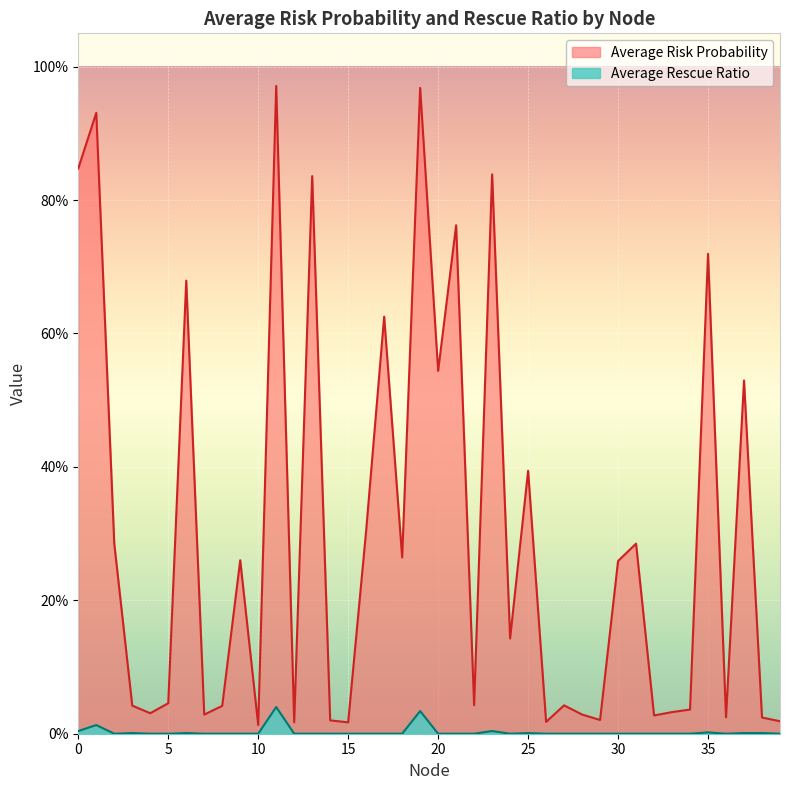

True or false: Average Risk Probability and Average Rescue Ratio cross at least once.

False